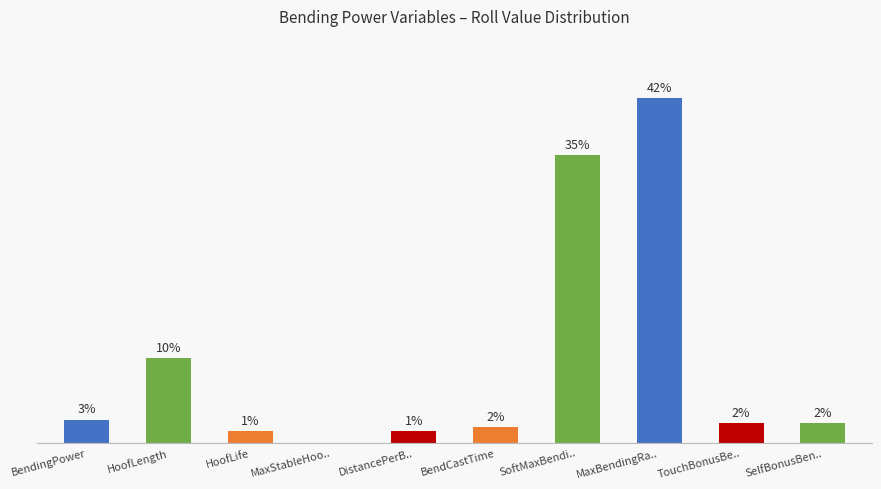

Count the number of values greater than 2.

6